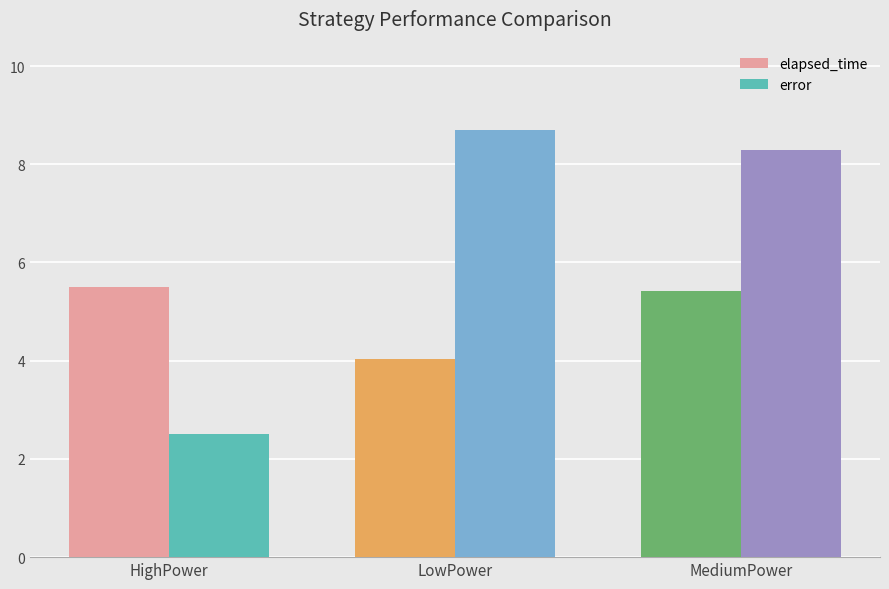

What are all the series names shown in the legend?

elapsed_time, error